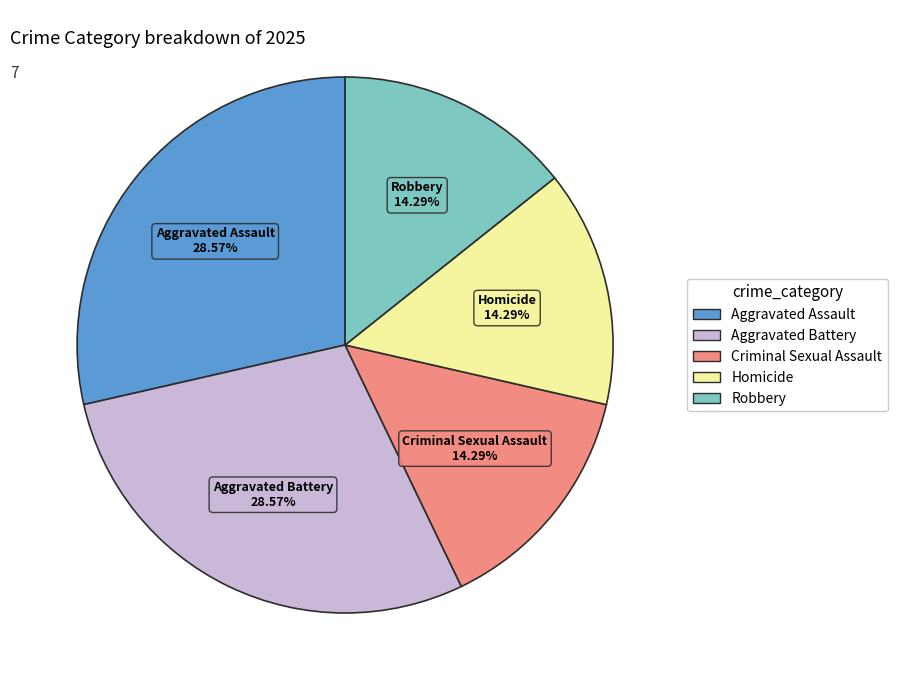

True or false: Homicide accounts for 14% of the total.

True